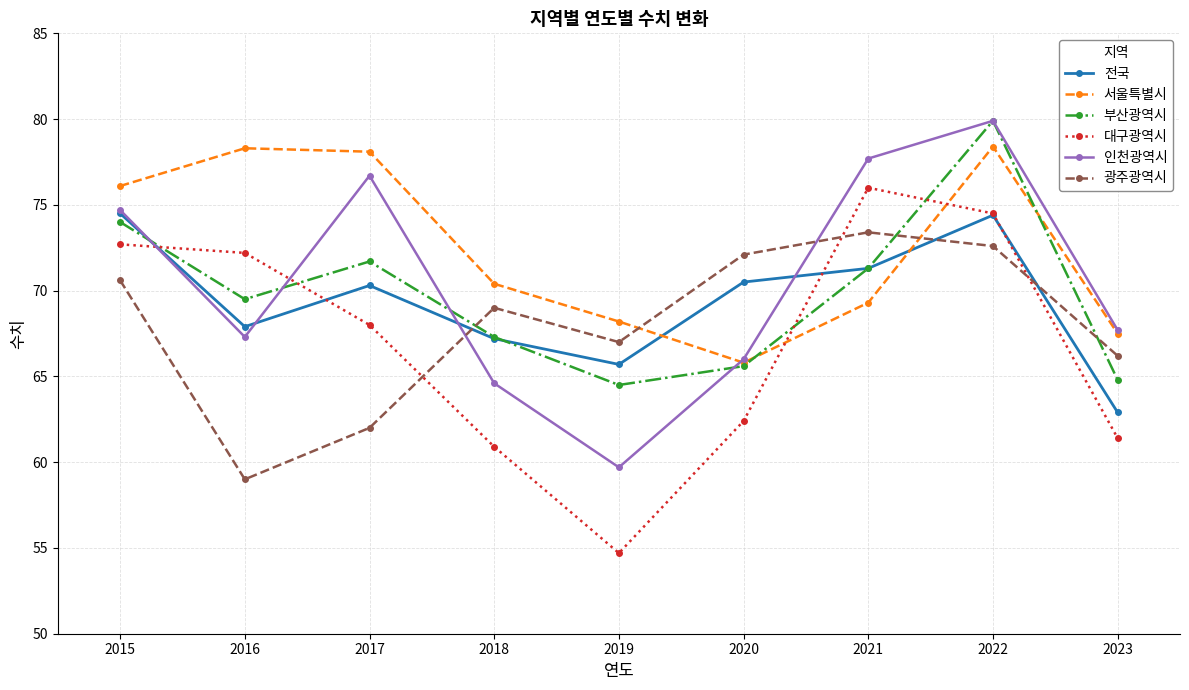

Is this an area chart (filled region under the line)?

No